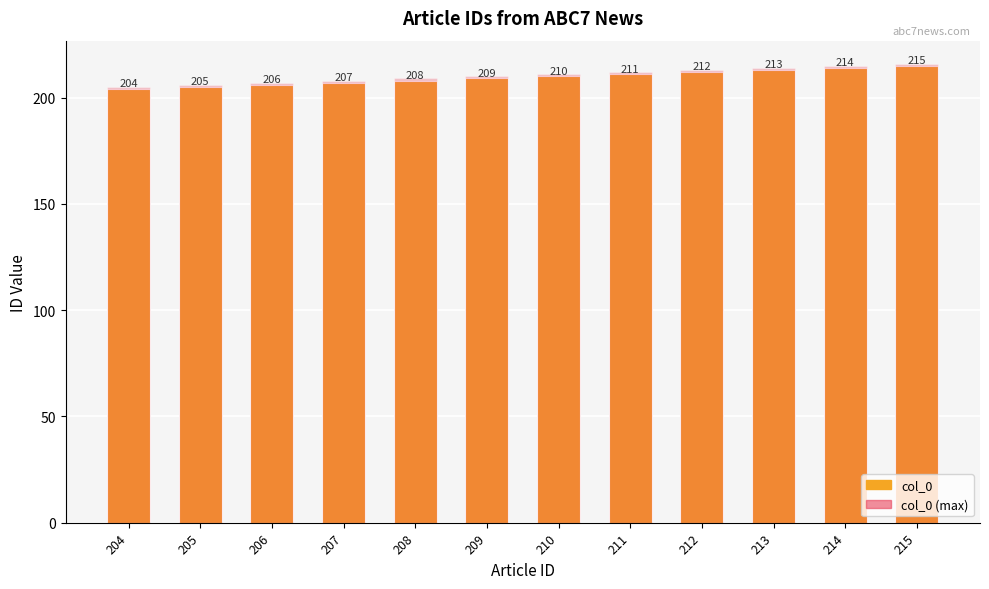

Reading left to right, what are all the values shown in this chart?

col_0: 204=204	205=205	206=206	207=207	208=208	209=209	210=210	211=211	212=212	213=213	214=214	215=215
col_0 (max): 204=205	205=206	206=207	207=208	208=209	209=210	210=211	211=212	212=213	213=214	214=215	215=216